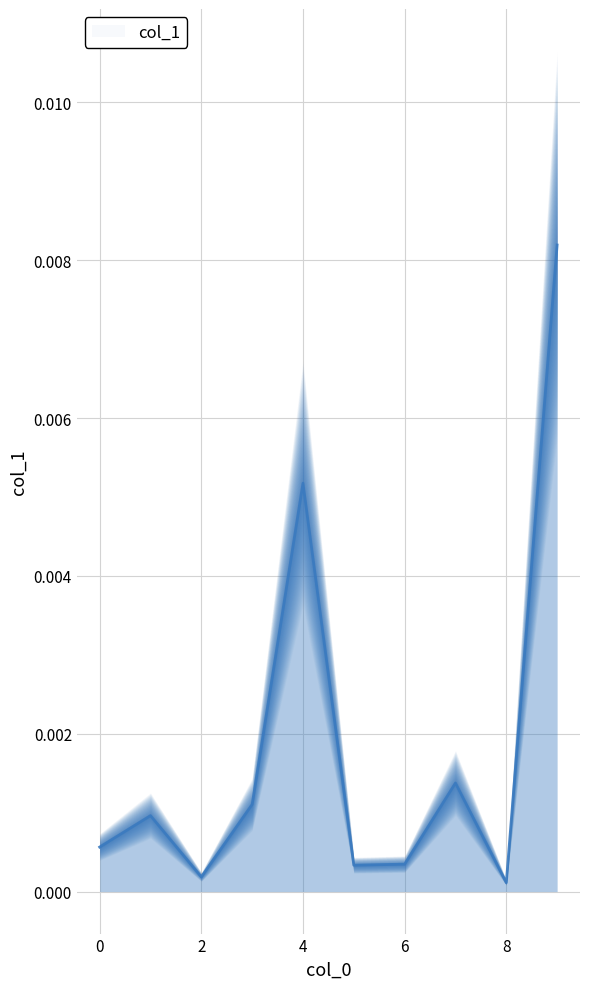

The value at 9 is 0.0. True or false?

False